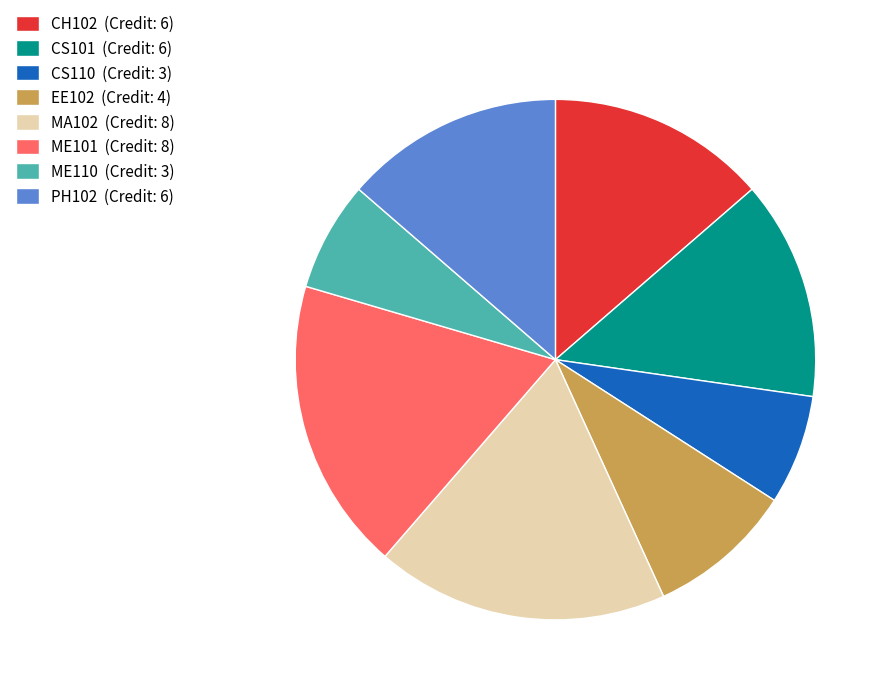

The CS110 slice represents 7% of the pie. True or false?

True